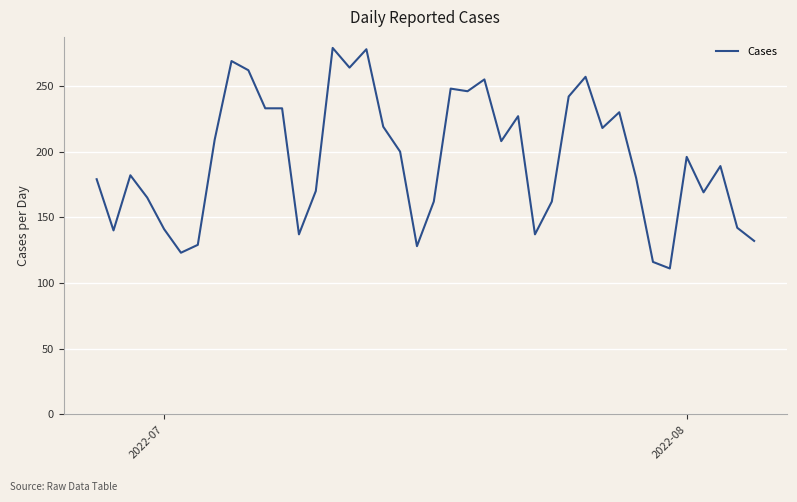

What is the maximum value shown in the chart?

279